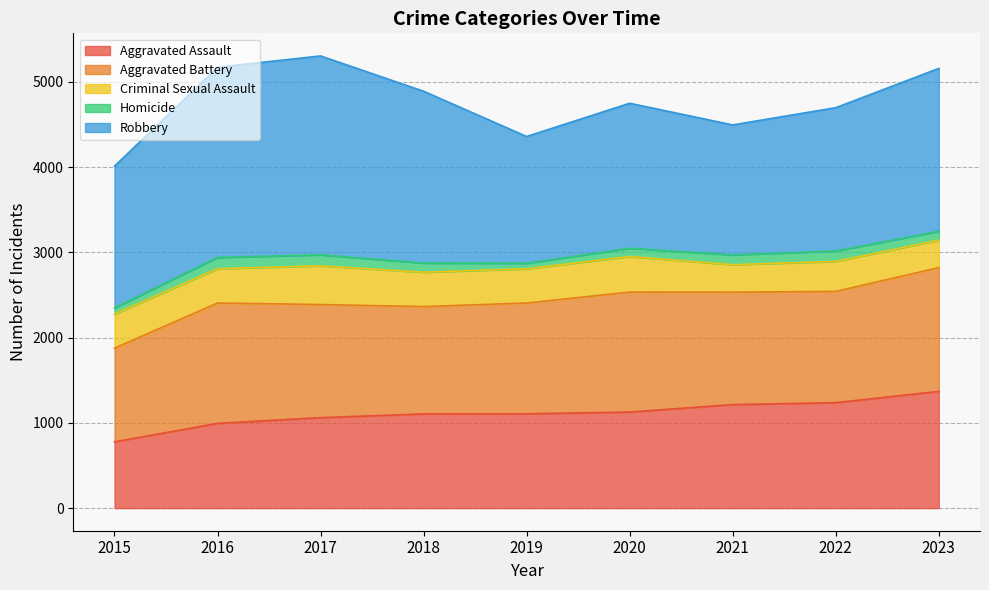

Rank the categories by Homicide value from highest to lowest.

2016, 2017, 2022, 2021, 2018, 2023, 2020, 2015, 2019